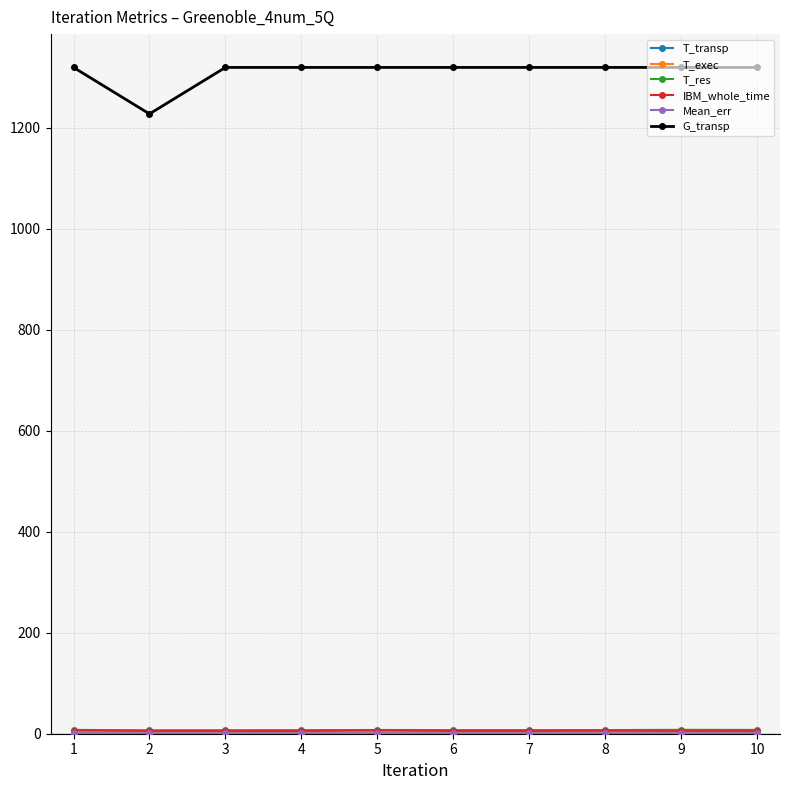

Which series has the widest spread of values?

G_transp